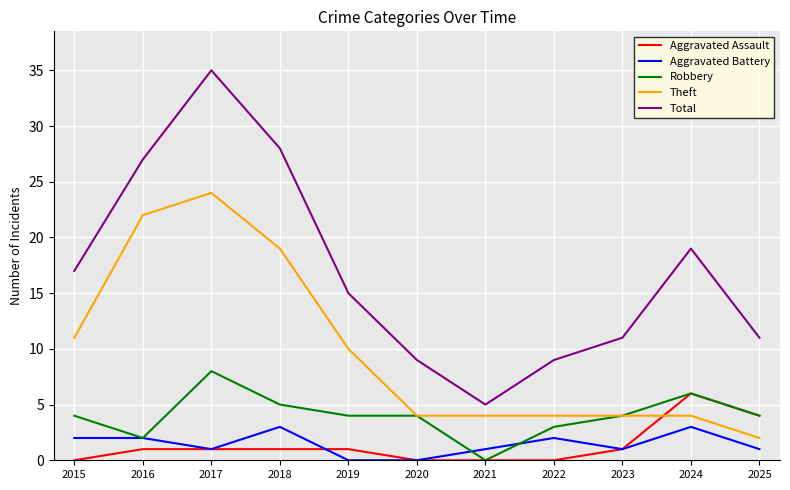

Rank the series by their maximum value, from highest to lowest.

Total, Theft, Robbery, Aggravated Assault, Aggravated Battery